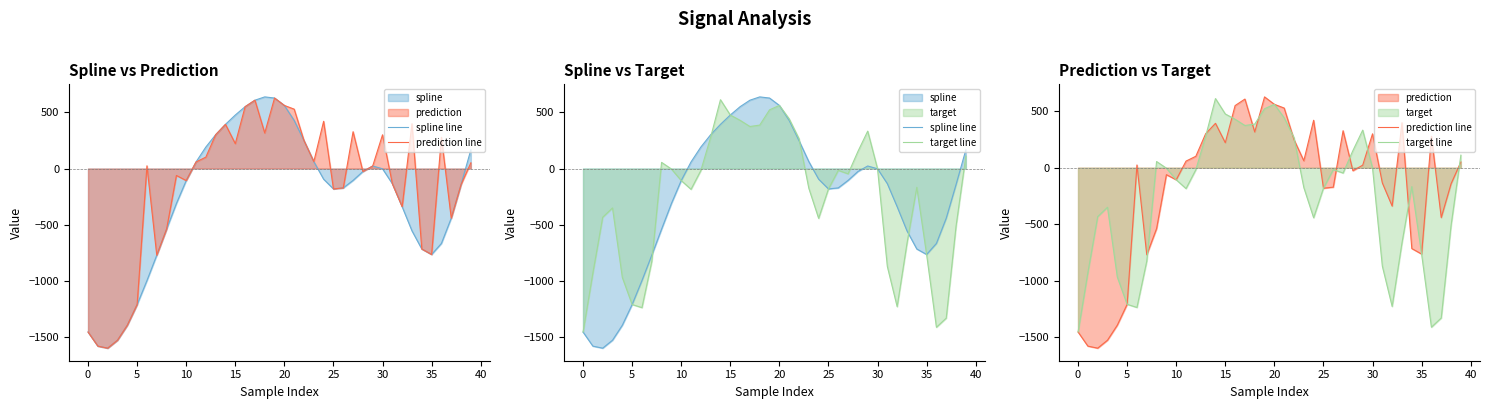

What is the difference between the highest and lowest values at 40?

306.7